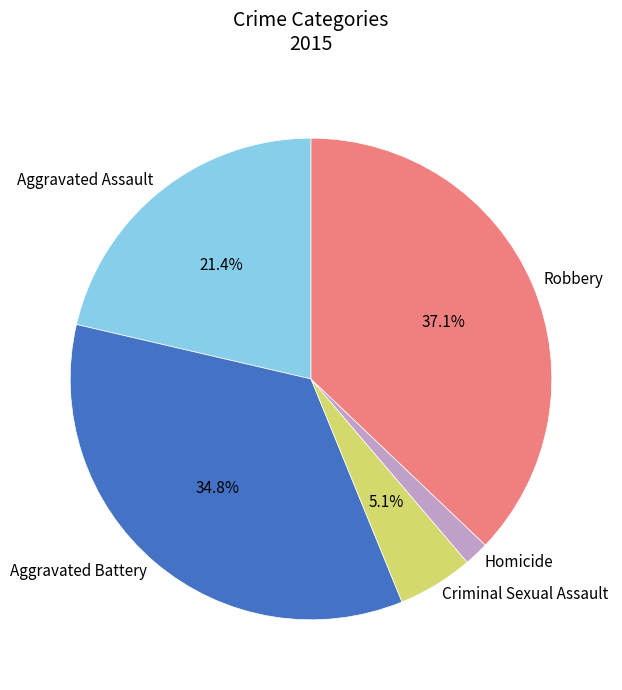

Between Robbery and Criminal Sexual Assault, which is larger?

Robbery